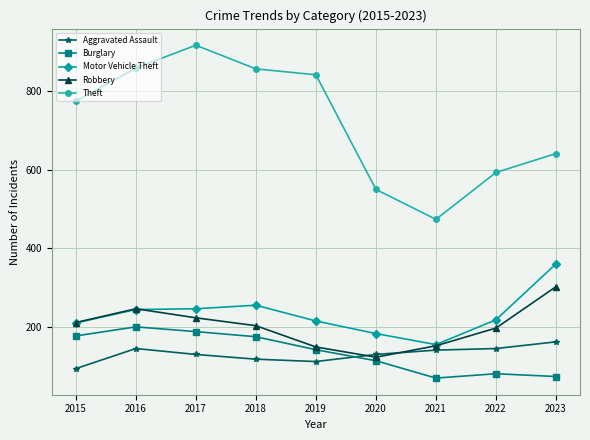

Does the chart have visible grid lines?

Yes